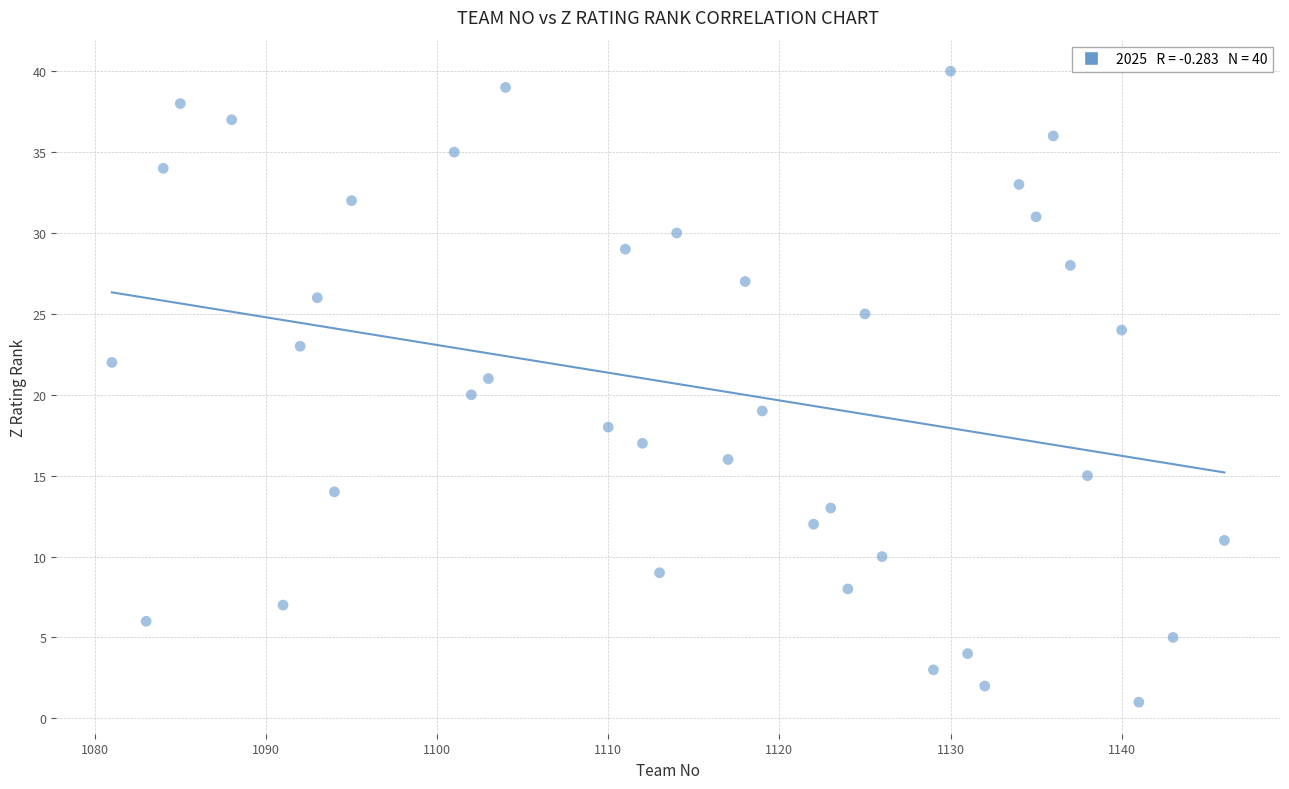

What is the range of X values (max minus min)?

65